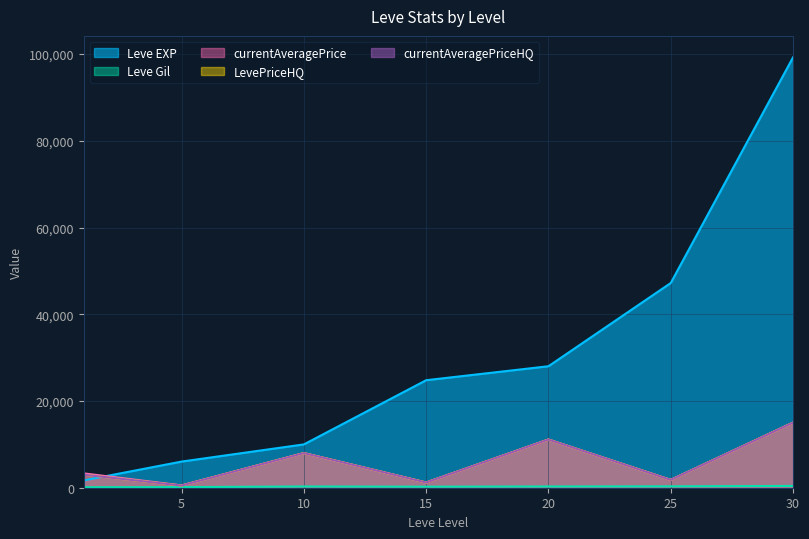

What is the approximate value of LevePriceHQ at 15, to the nearest 50?

1200